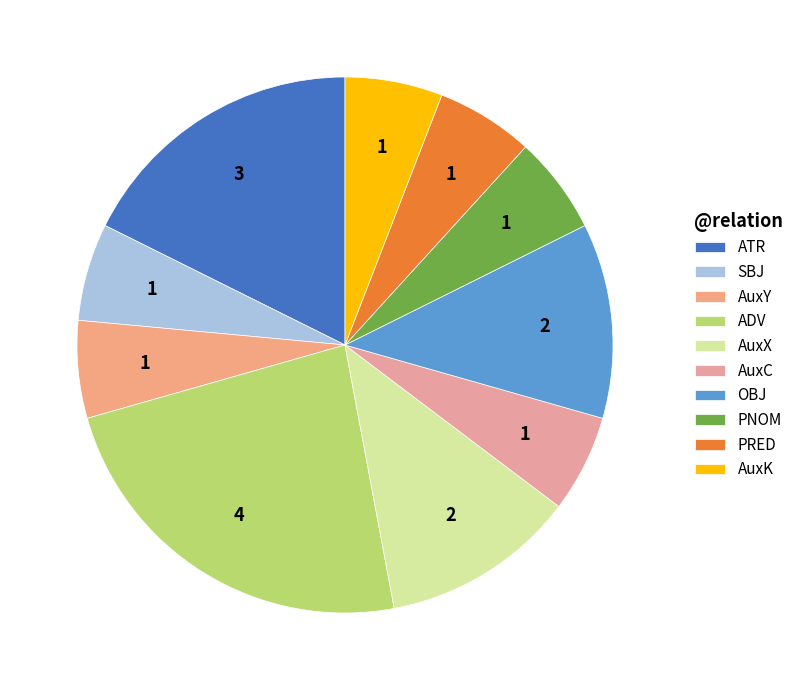

To the nearest percent, what is the combined percentage of AuxX and ATR?

29%